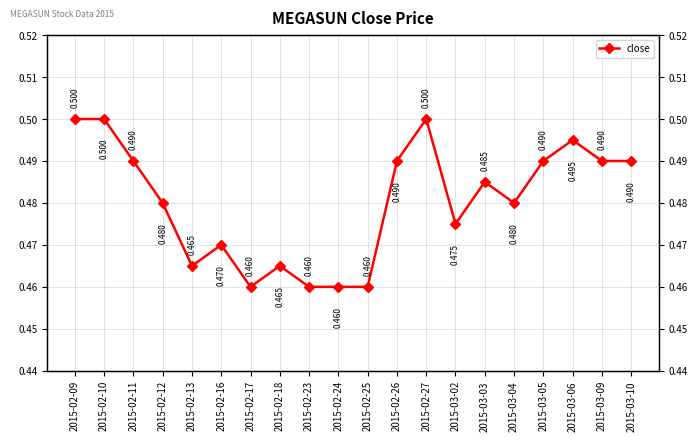

What position from the right is 2015-02-25?

10